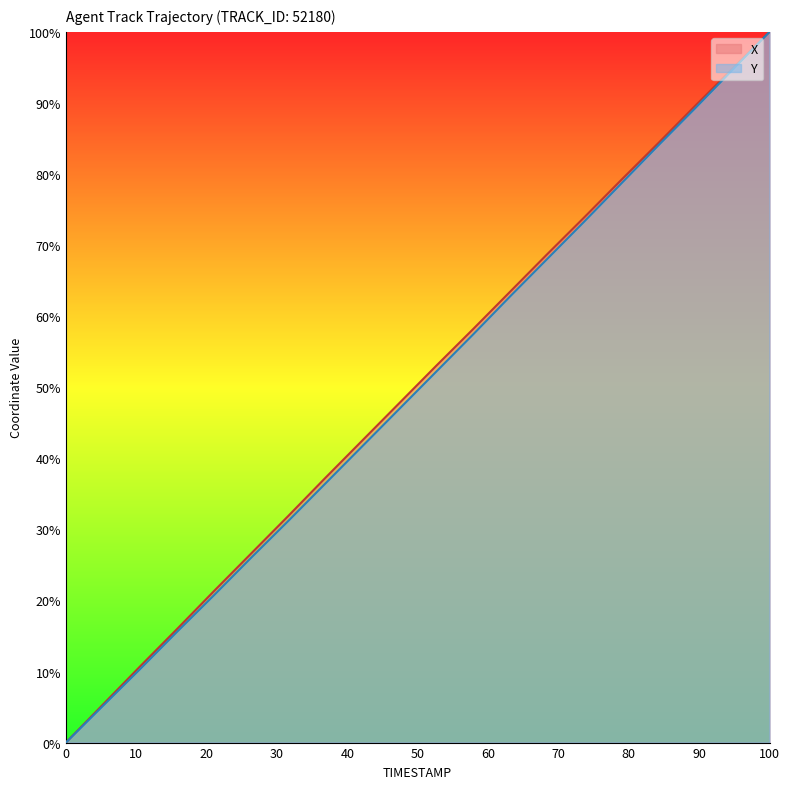

Reading right to left, transcribe all the data shown in this chart.

X: 100.0	94.8	89.6	84.4	79.2	73.9	68.7	63.5	58.2	53.0	47.7	42.5	37.2	31.9	26.6	21.3	16.0	10.7	5.4	0.0
Y: 100.0	94.6	89.3	84.0	78.7	73.3	68.1	62.8	57.4	52.2	46.9	41.7	36.4	31.2	26.0	20.7	15.6	10.3	5.2	0.0